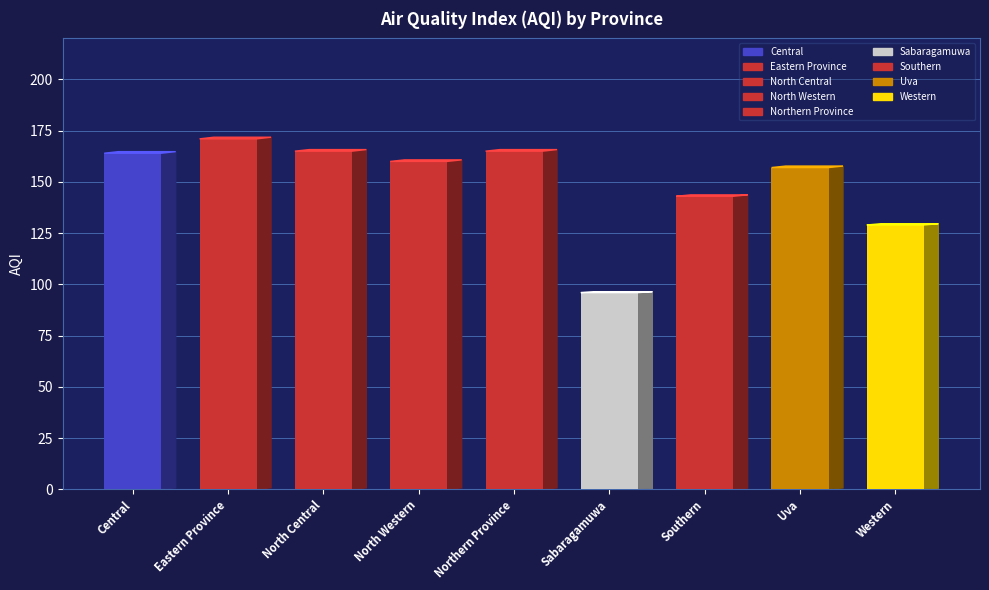

What is the change in value from North Central to Sabaragamuwa?

-69